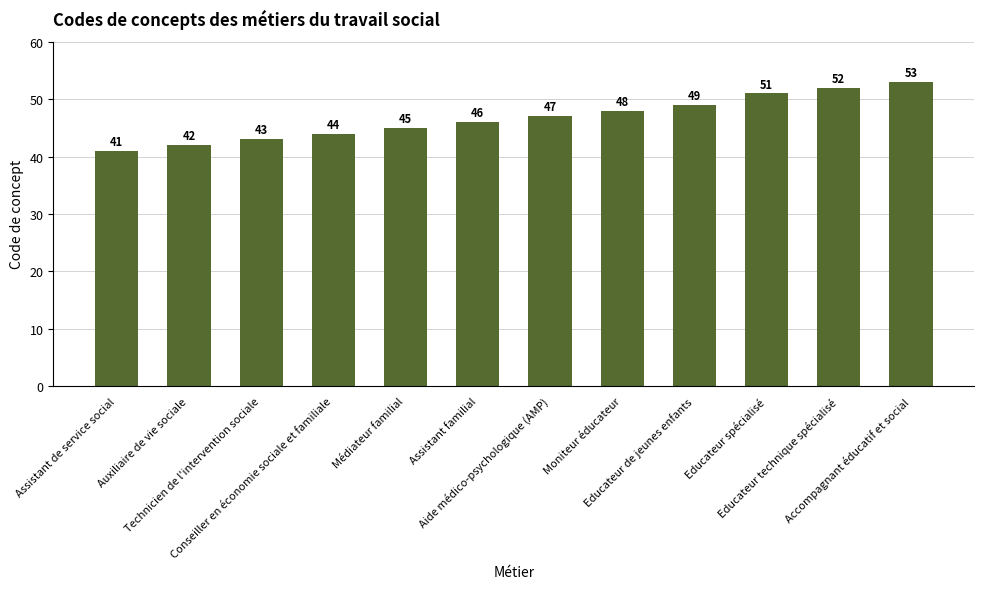

Which label corresponds to the smallest value in the chart?

Assistant de service social